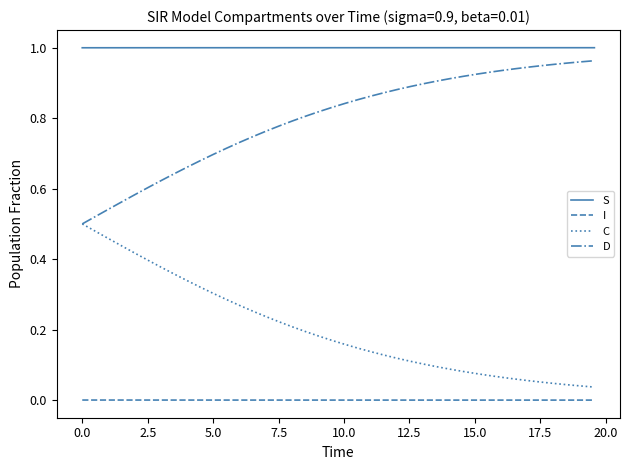

True or false: I and S cross at least once.

False